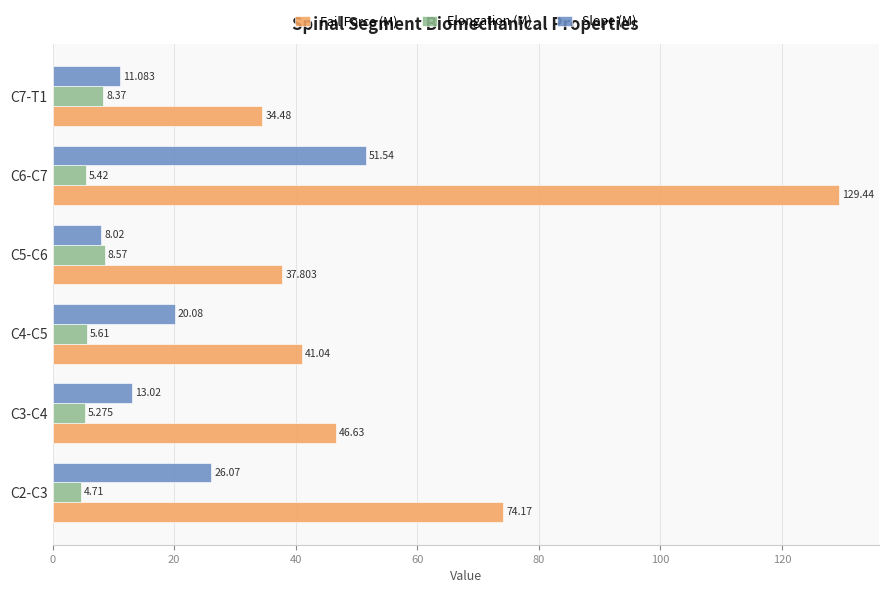

Rank the series at C7-T1 from highest to lowest value.

Fail Force (M), Slope (M), Elongation (M)